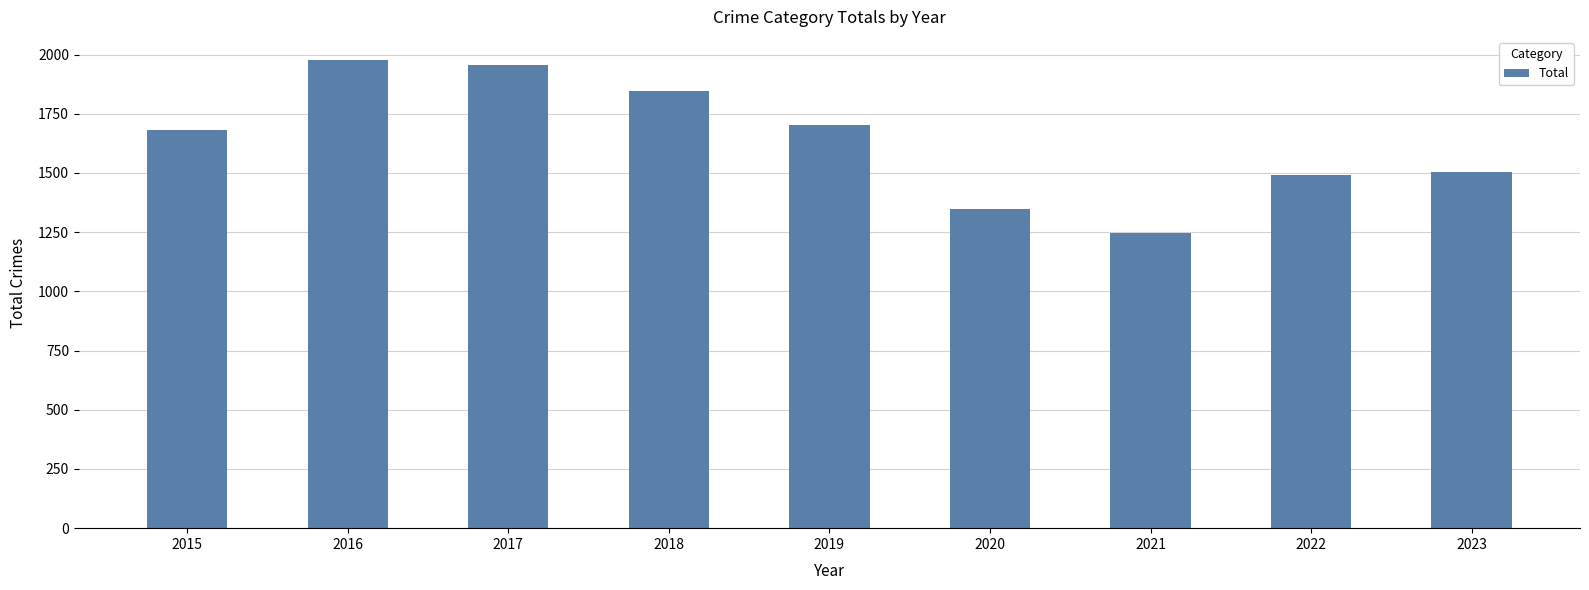

Reading right to left, extract all data points from this chart.

1506	1491	1245	1346	1702	1848	1957	1976	1683